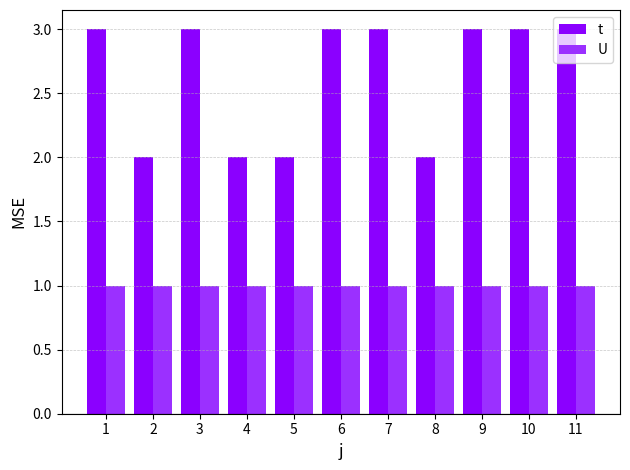

What is the greatest value displayed?

3